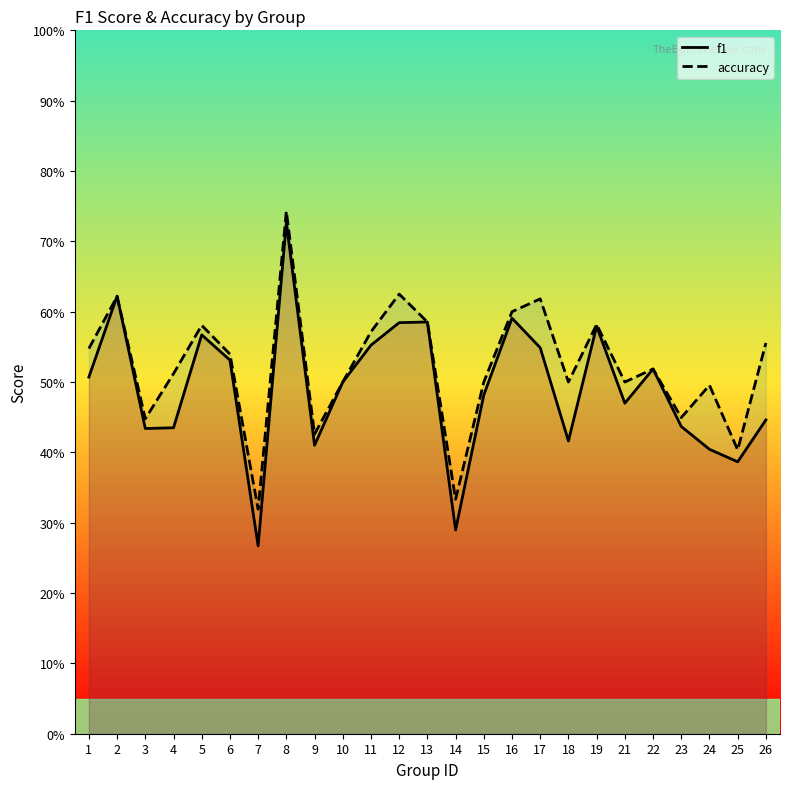

True or false: accuracy has a value of 0.1 at 18.

False